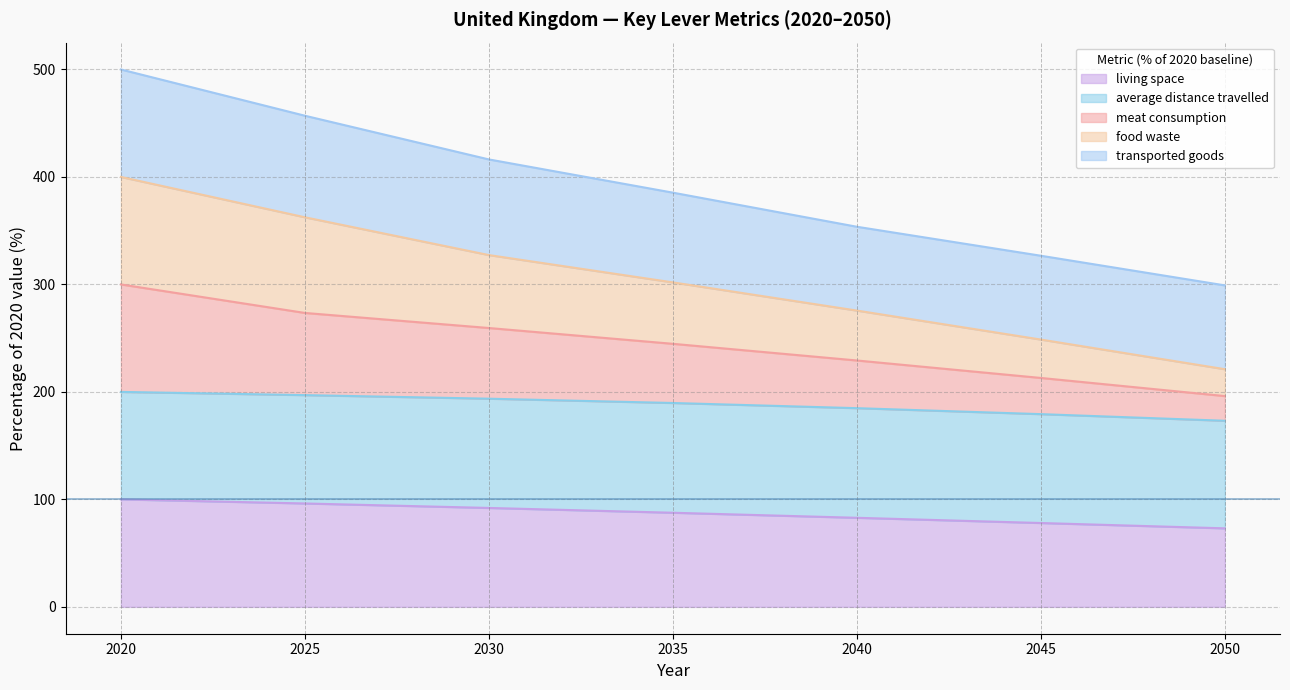

True or false: food waste has more than 2 interior local peaks.

False